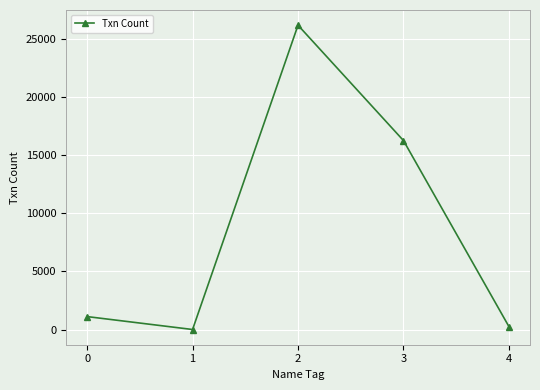

Reading right to left, what are all the values shown in this chart?

4=258	3=16256	2=26177	1=4	0=1115